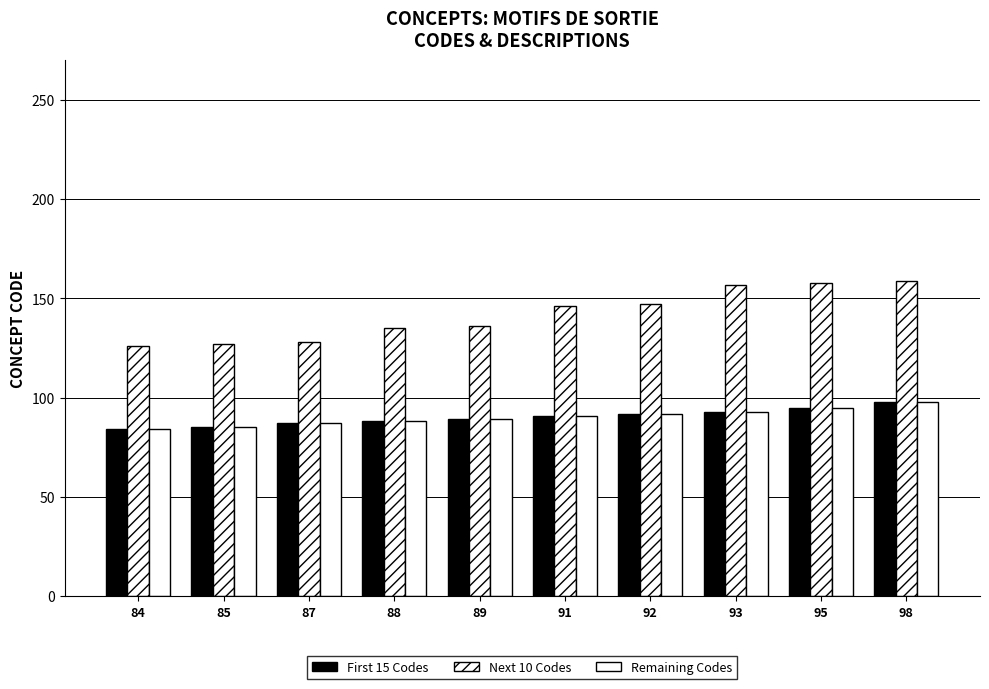

What is the difference between the maximum and second lowest values in the Next 10 Codes series?

32